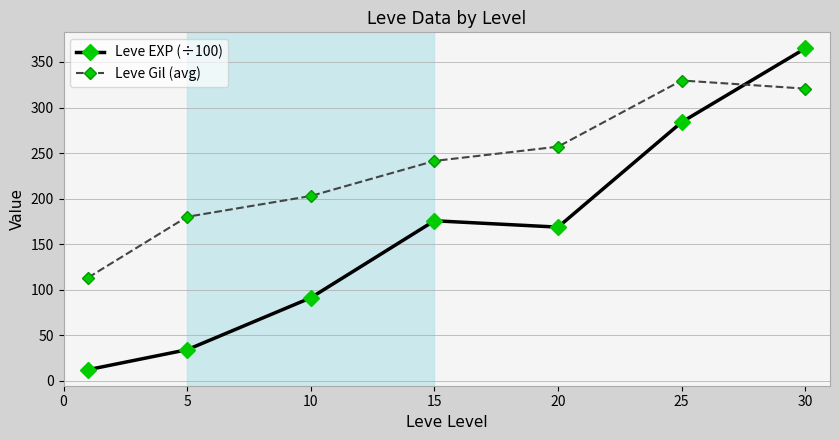

Which series has the widest spread of values?

Leve EXP (÷100)